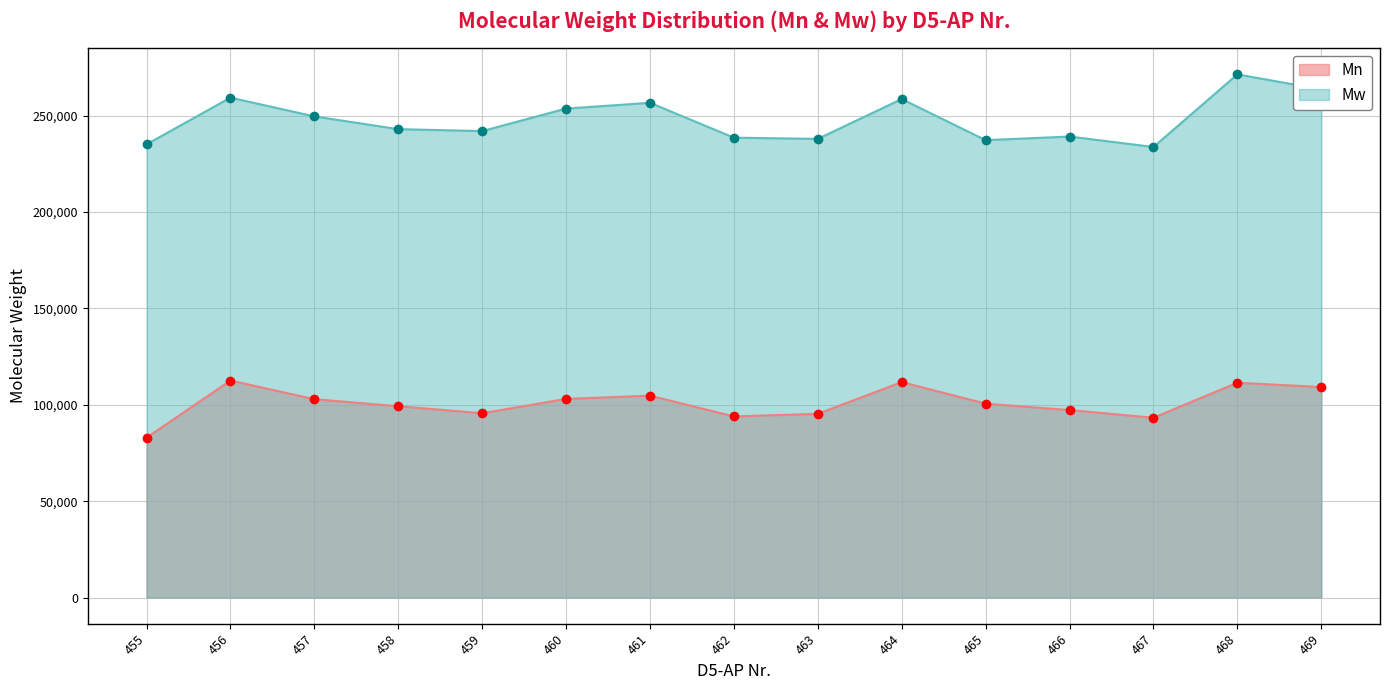

How many data points in Mn are less than 100577?

7